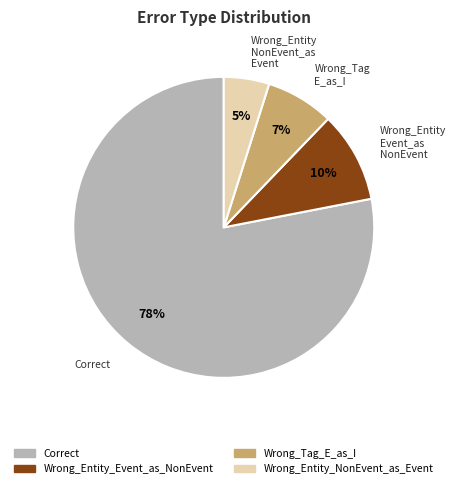

Which has a higher value, Correct or Wrong_Entity Event_as NonEvent?

Correct